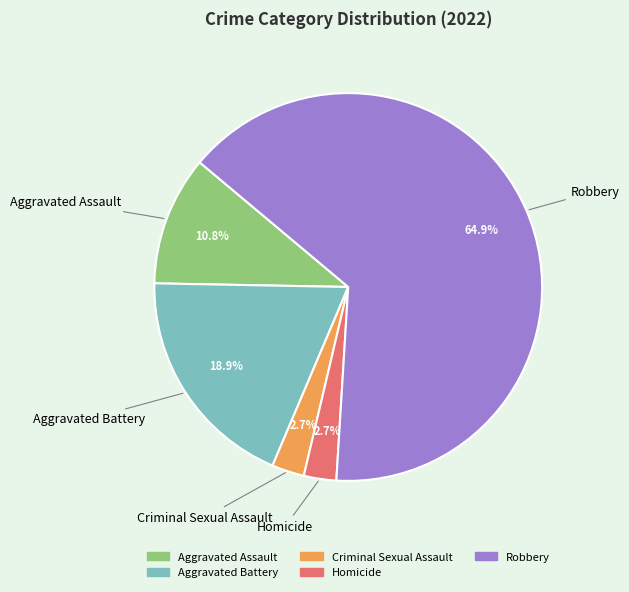

True or false: Aggravated Assault accounts for 11% of the total.

True